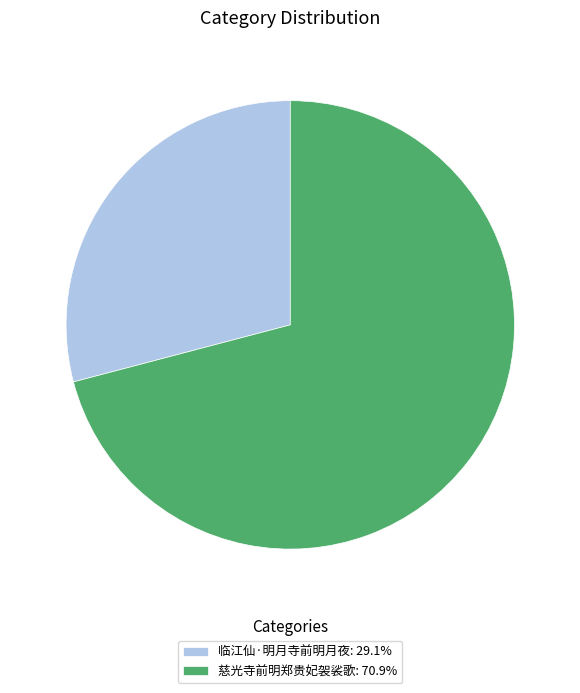

Approximately how many times larger is the value at 慈光寺前明郑贵妃袈裟歌: 70.9% compared to 临江仙·明月寺前明月夜: 29.1%?

2.4